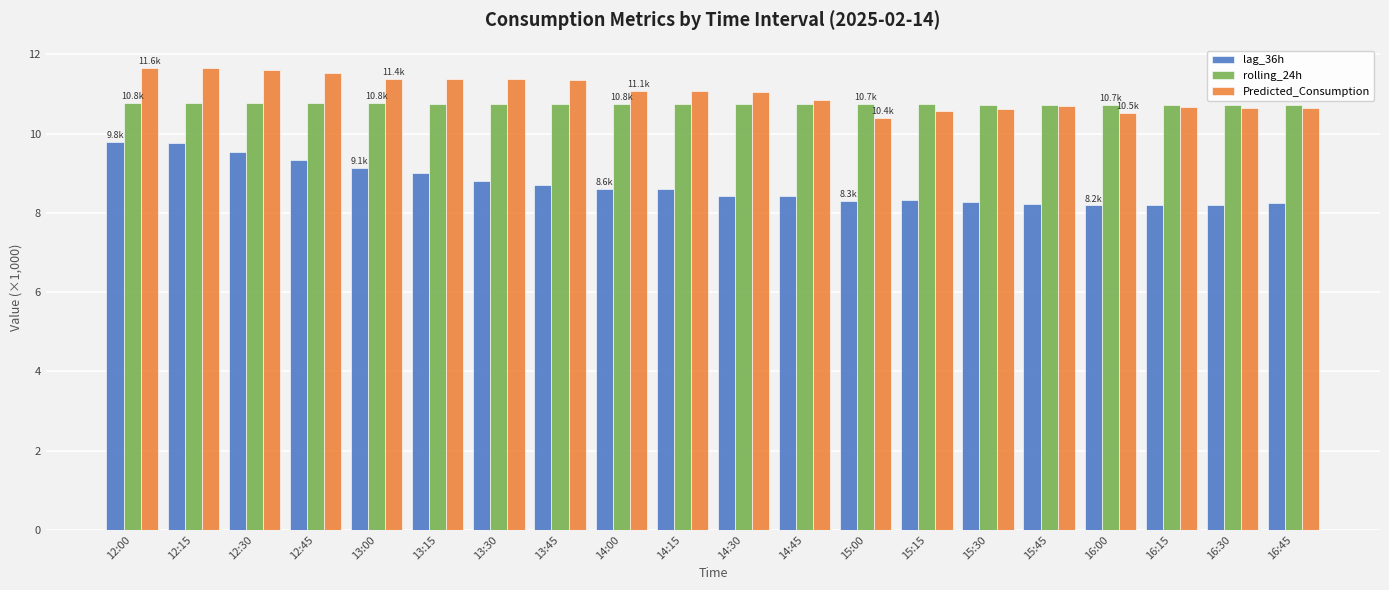

What is the maximum value for rolling_24h?

10.8